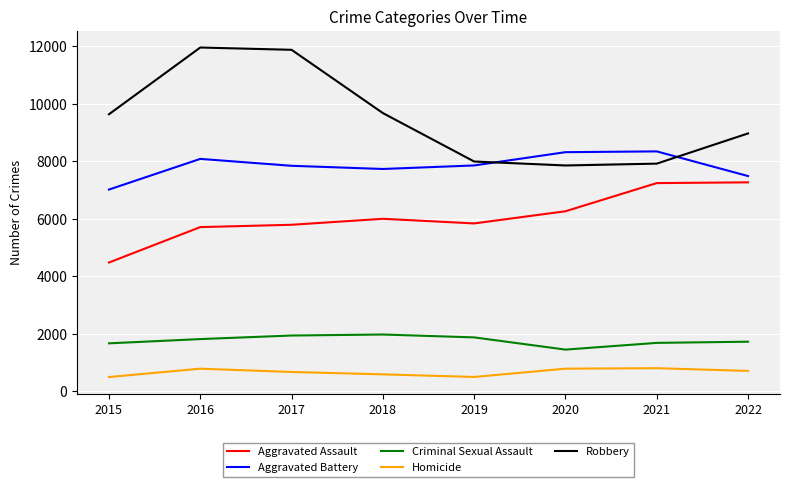

What is the difference between the maximum and second lowest values in the Aggravated Assault series?

1557